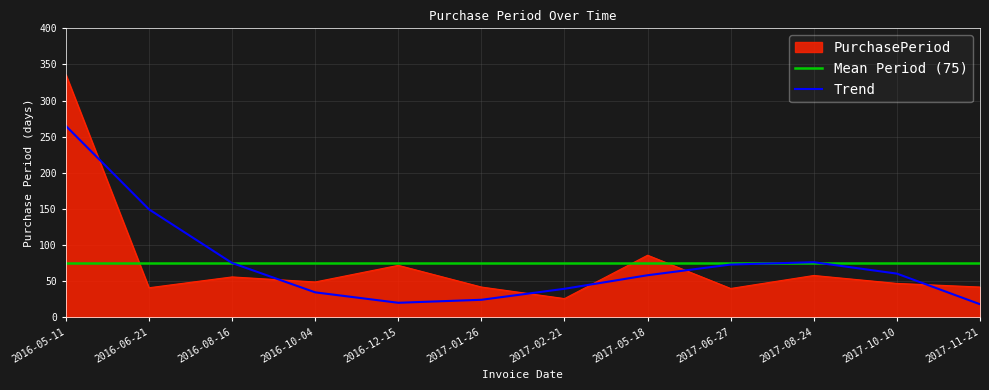

List the labels in order of value, largest first.

2016-05-11, 2017-05-18, 2016-12-15, 2017-08-24, 2016-08-16, 2016-10-04, 2017-10-10, 2017-01-26, 2017-11-21, 2016-06-21, 2017-06-27, 2017-02-21